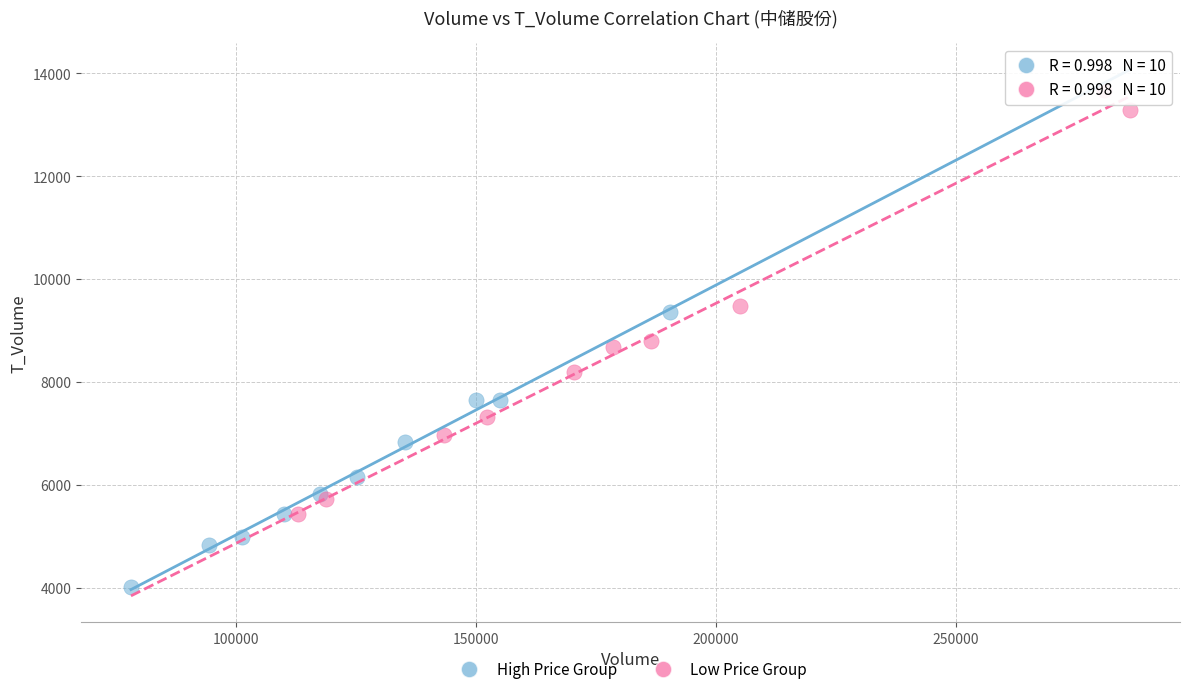

Which series has the widest spread of Y values?

Low Price Group